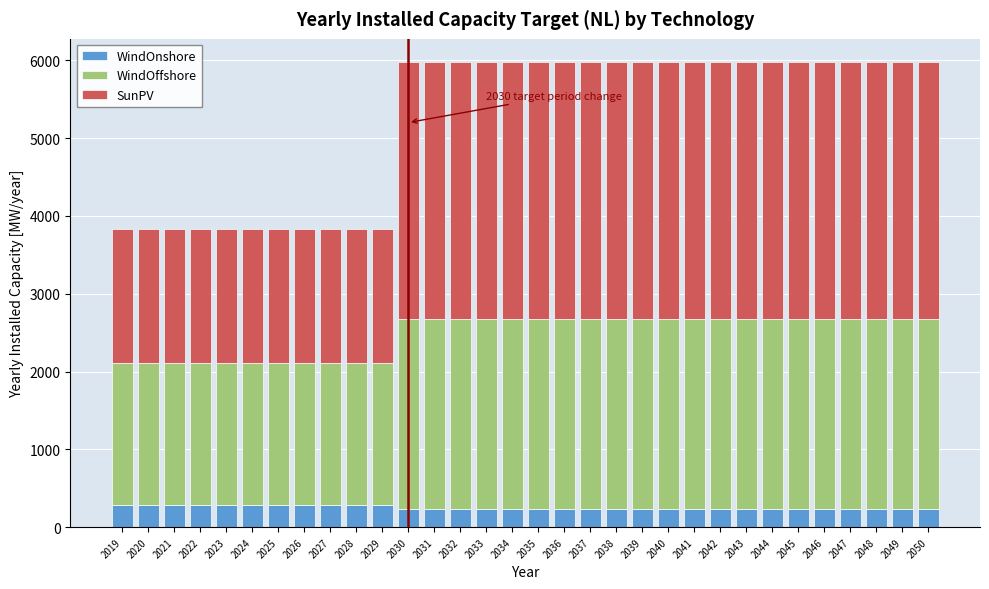

What is the minimum value for WindOnshore?

228.4